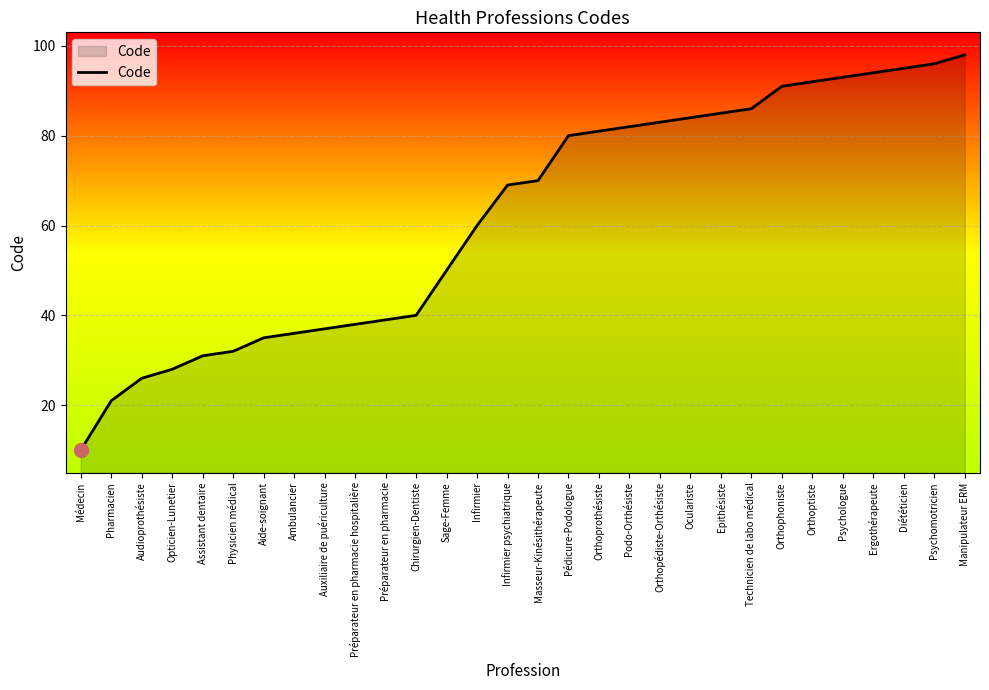

Does the chart have visible grid lines?

Yes